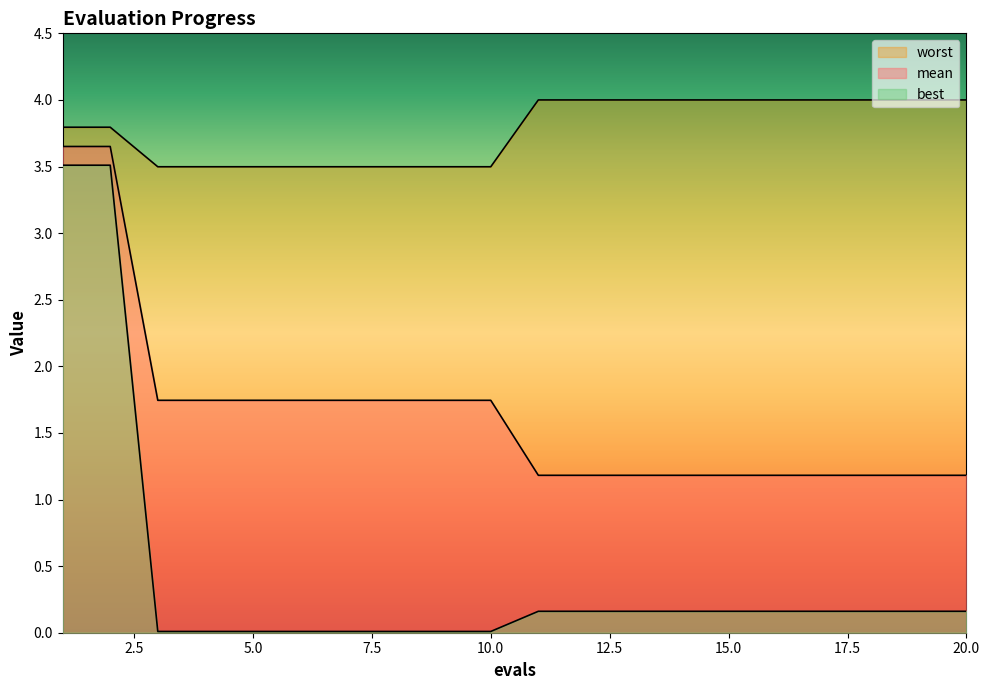

Which series has the largest total across all categories?

worst